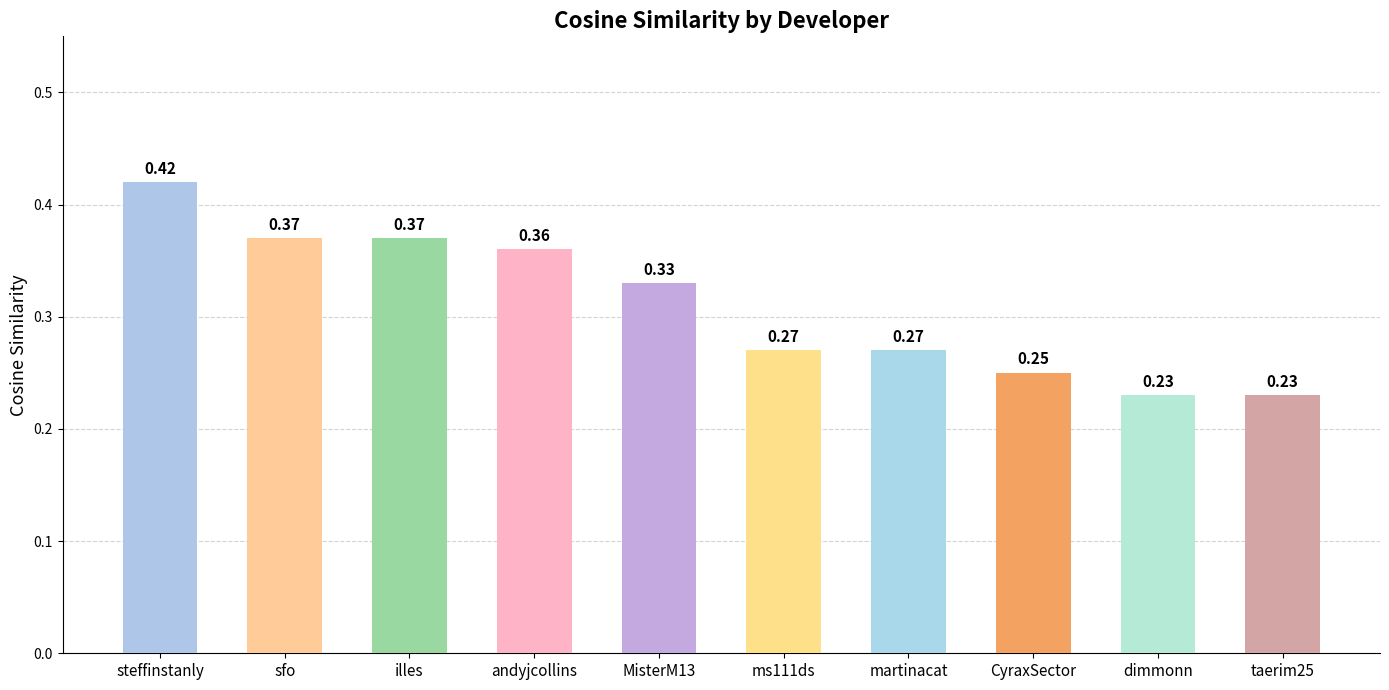

Which has a higher value, illes or steffinstanly?

steffinstanly